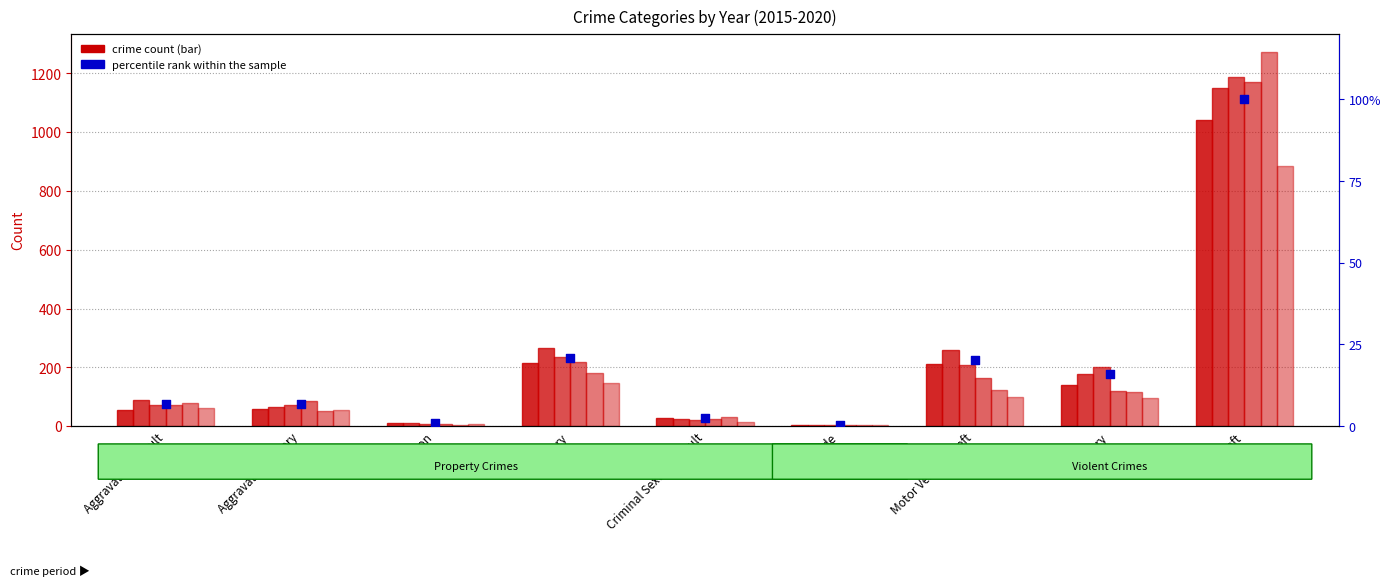

Between Homicide and Arson, which is larger?

Arson